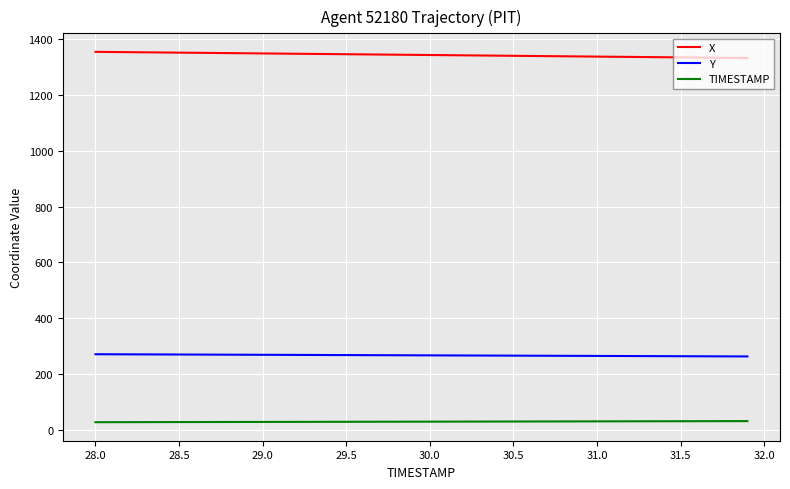

True or false: X and Y cross at least once.

False